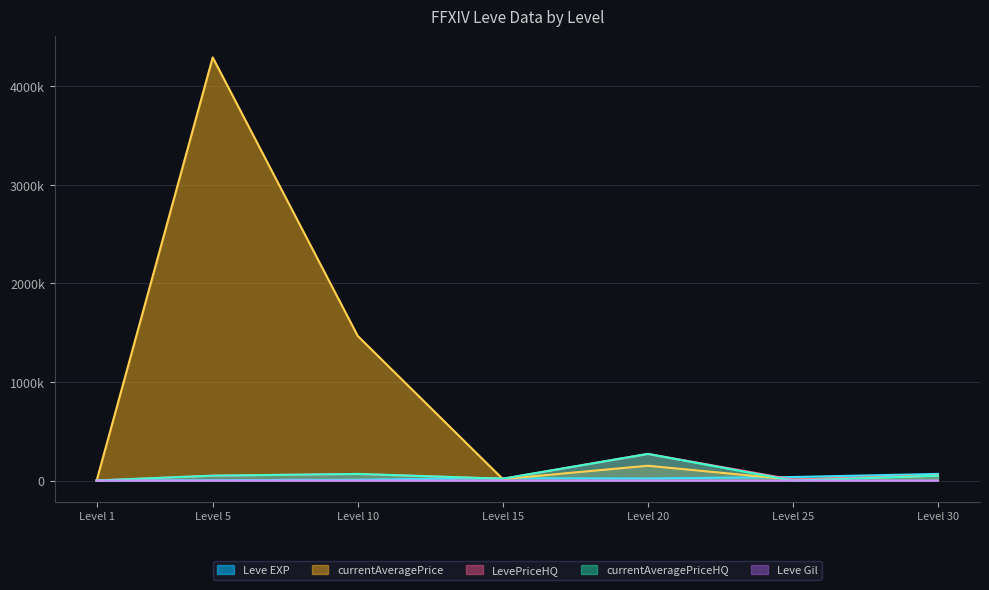

What is the total value across all series at 1?

4475